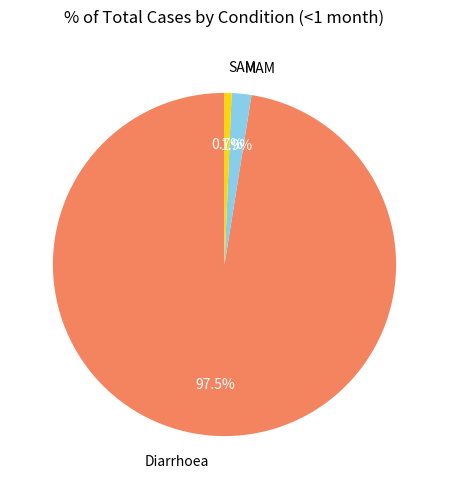

Between Diarrhoea and SAM, which is larger?

Diarrhoea